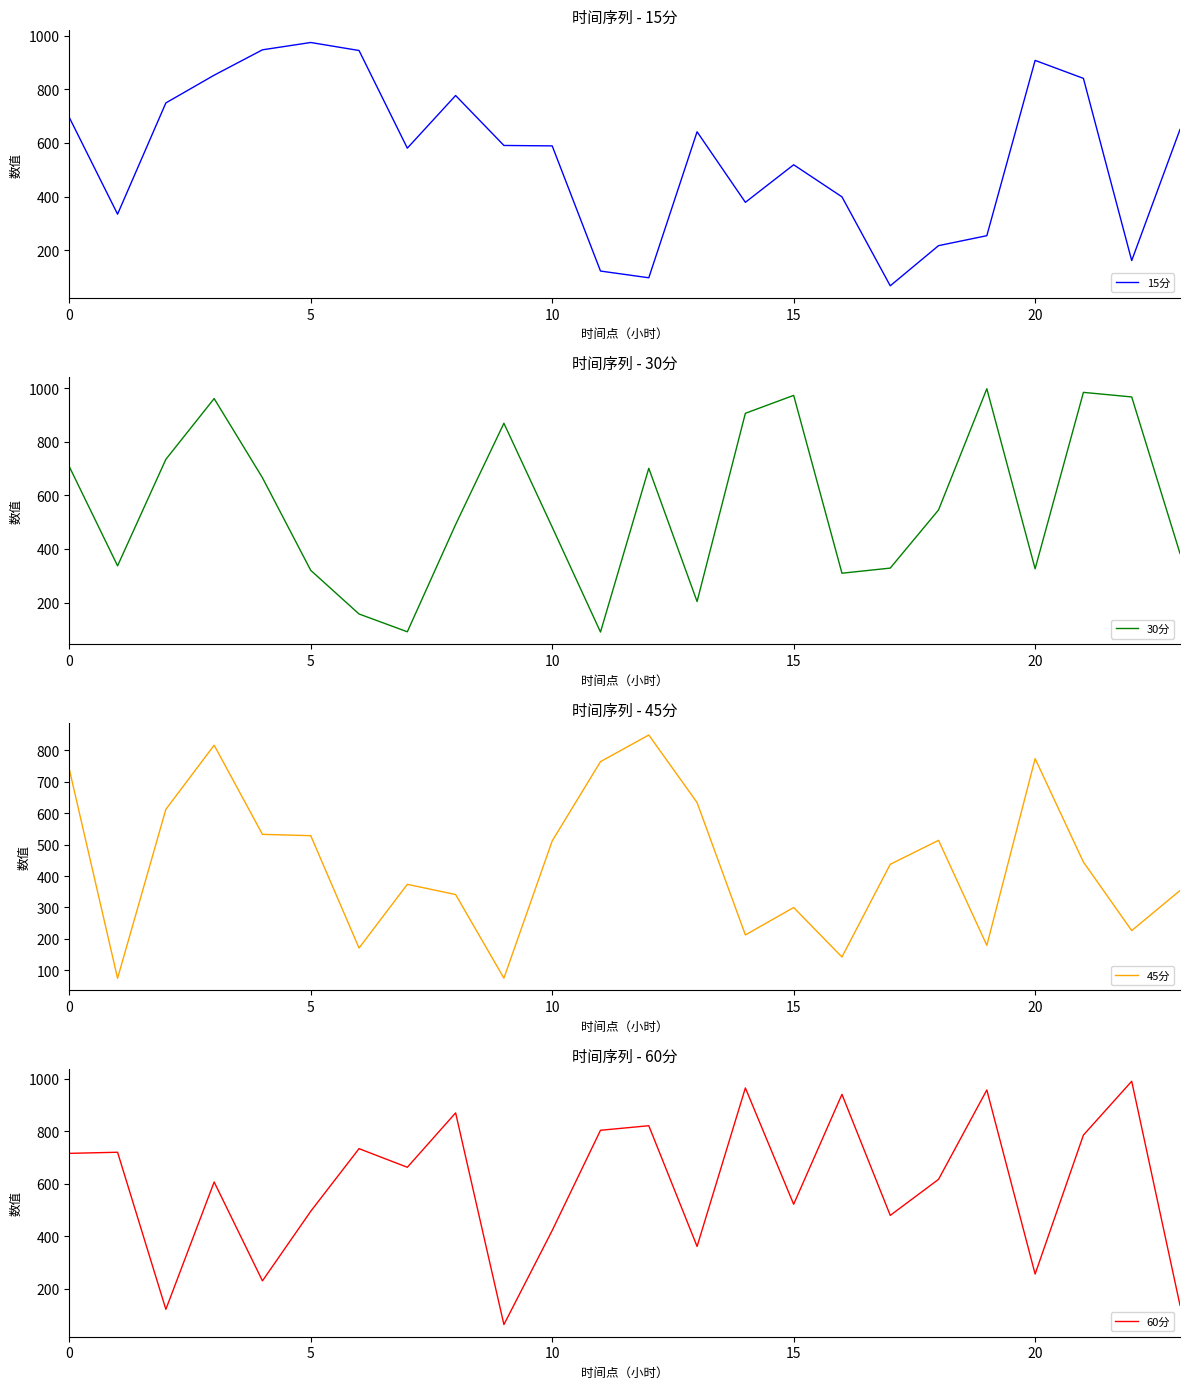

Does the chart have visible grid lines?

No